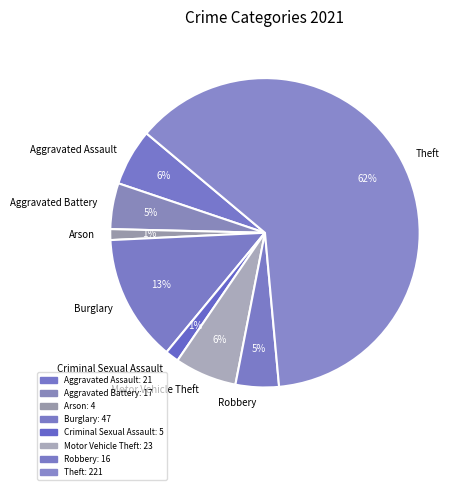

To the nearest percent, what is the combined percentage of Theft and Burglary?

76%